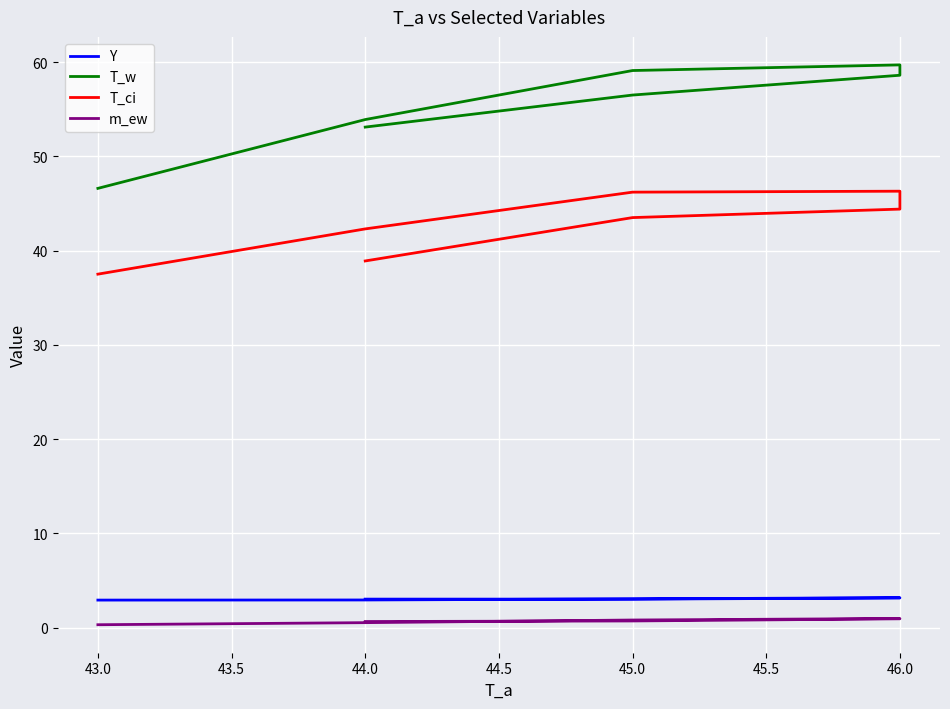

Is the value of m_ew at 46.0 greater than the value of T_ci at 46.0?

No